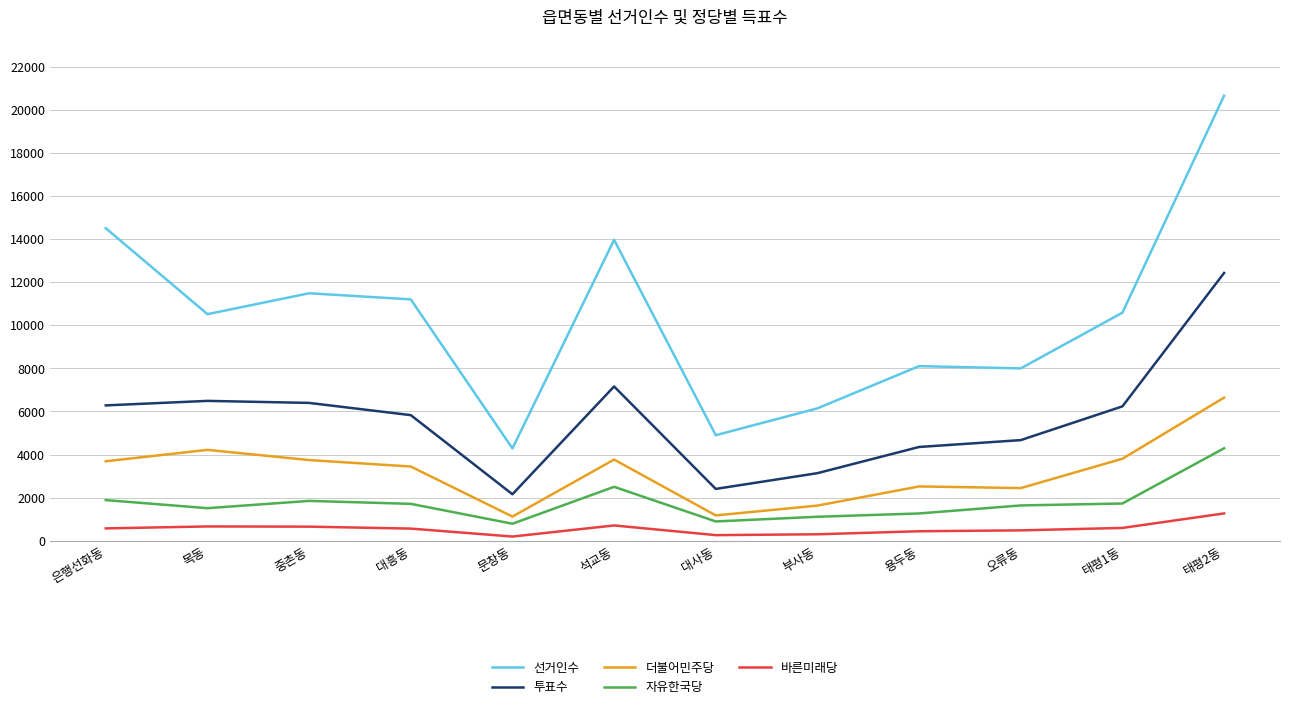

How many distinct data groups are displayed?

5